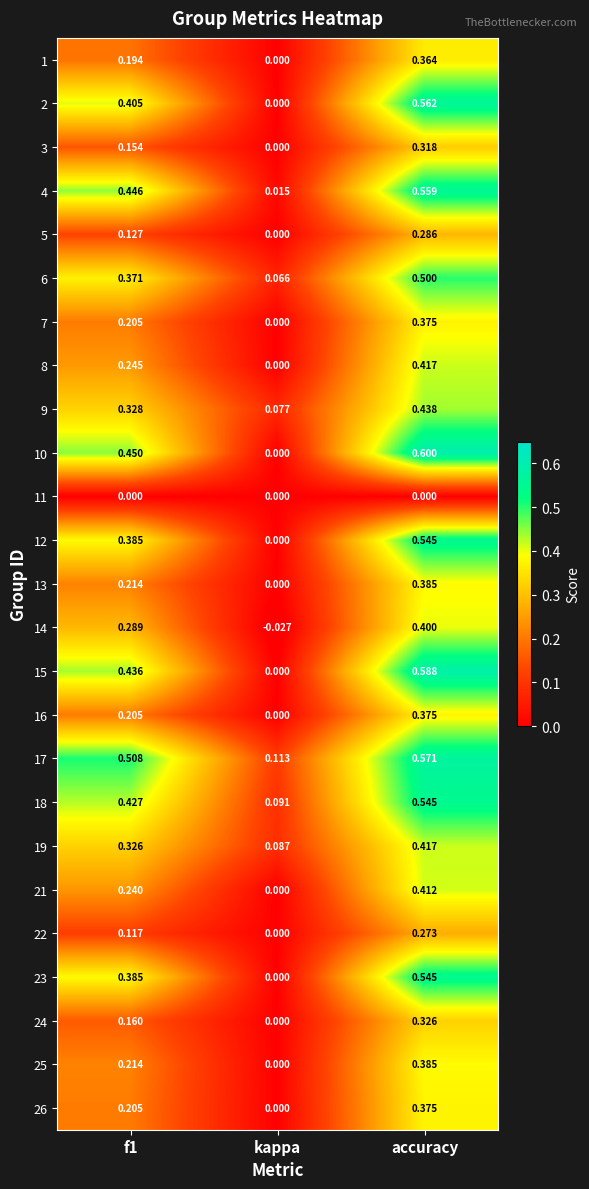

Where is 16 nearest to the value 0?

kappa